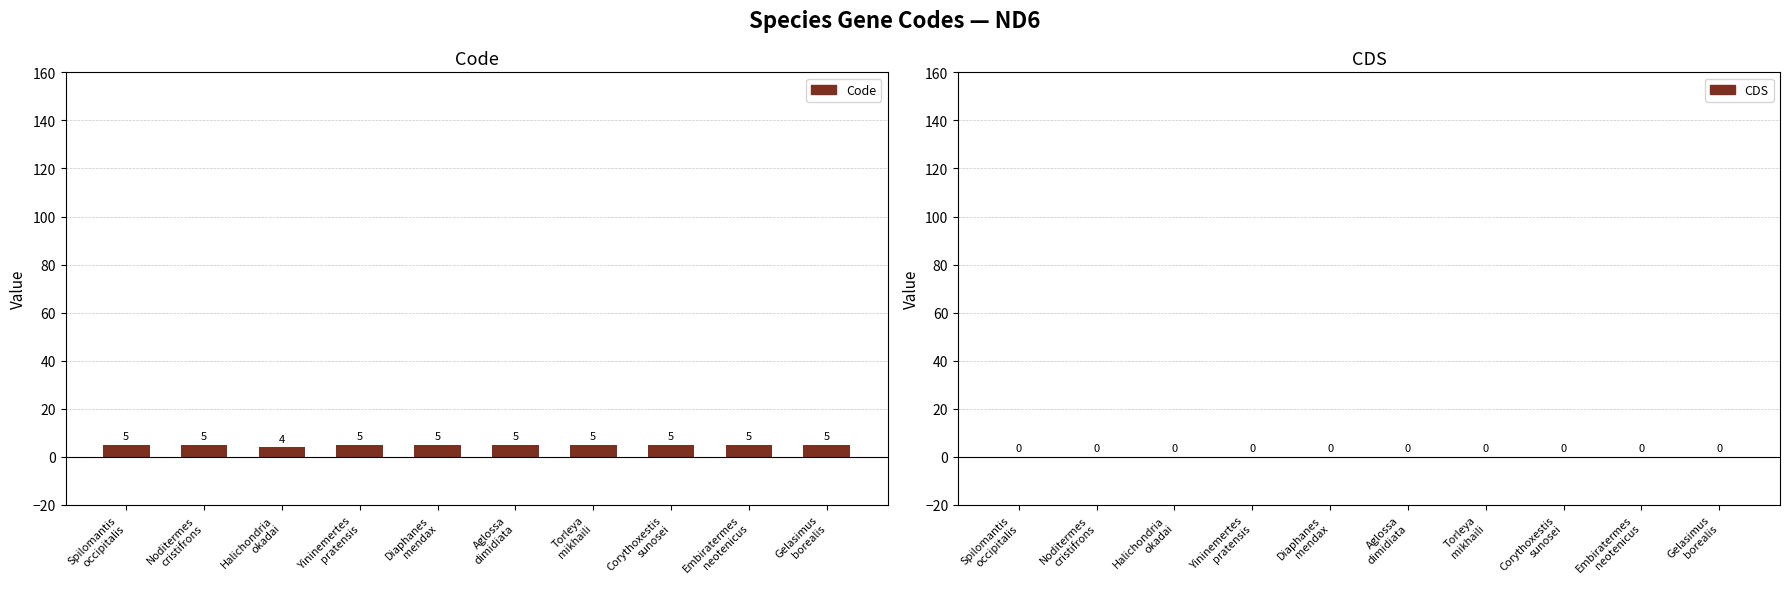

What is the maximum value shown in the chart?

5